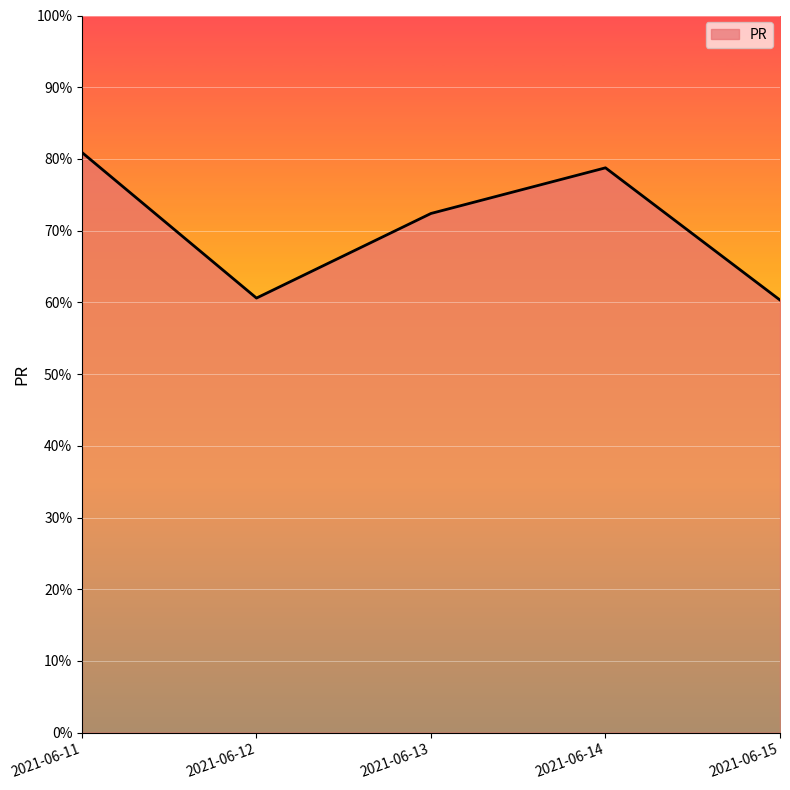

Is it true that the value at 2021-06-11 is 80.9?

True